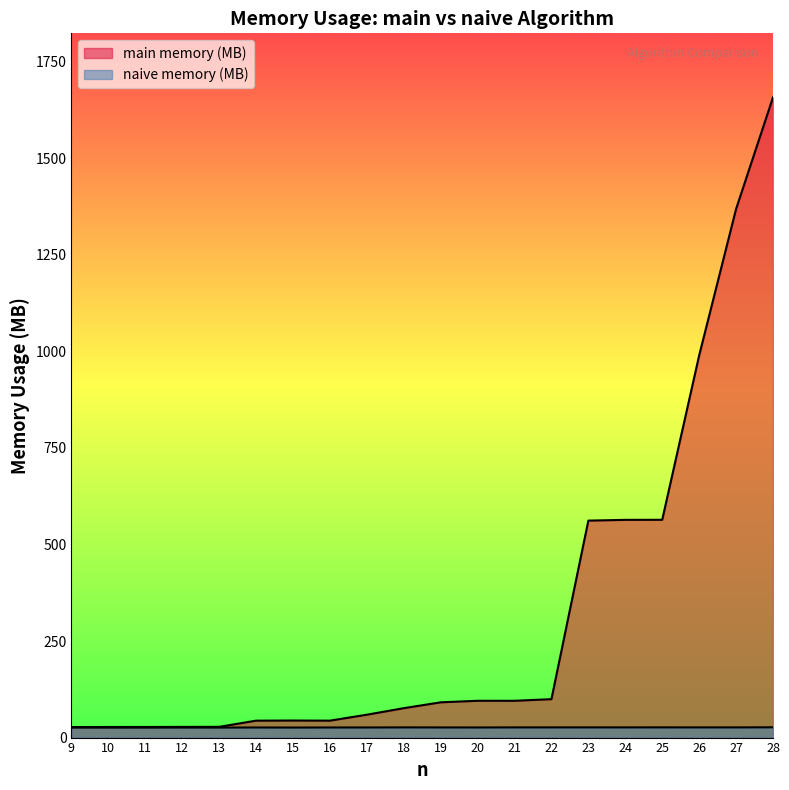

What is the difference between the maximum and minimum values in the naive memory (MB) series?

0.8